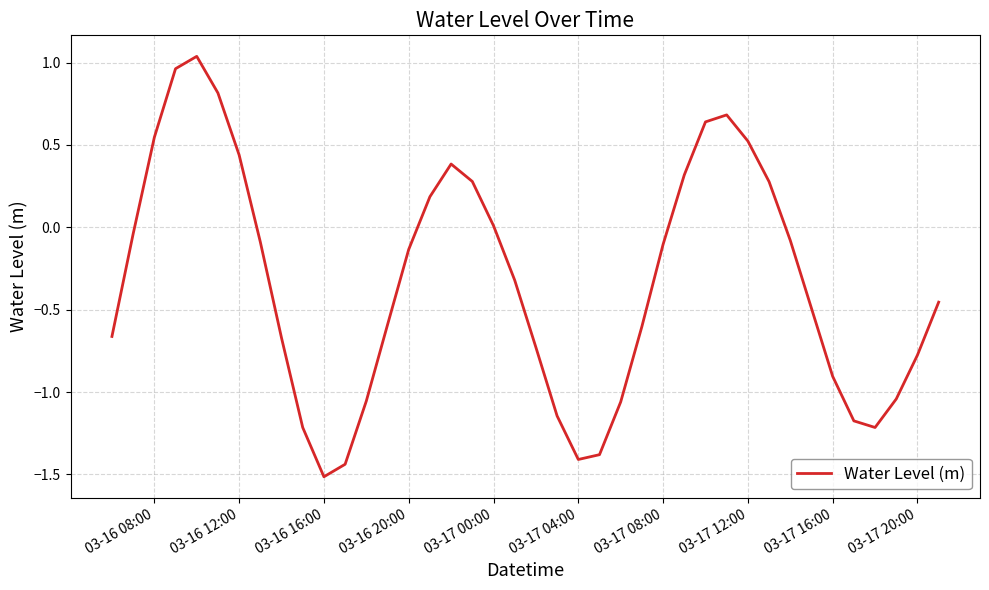

What is the difference between the maximum and minimum values?

2.6